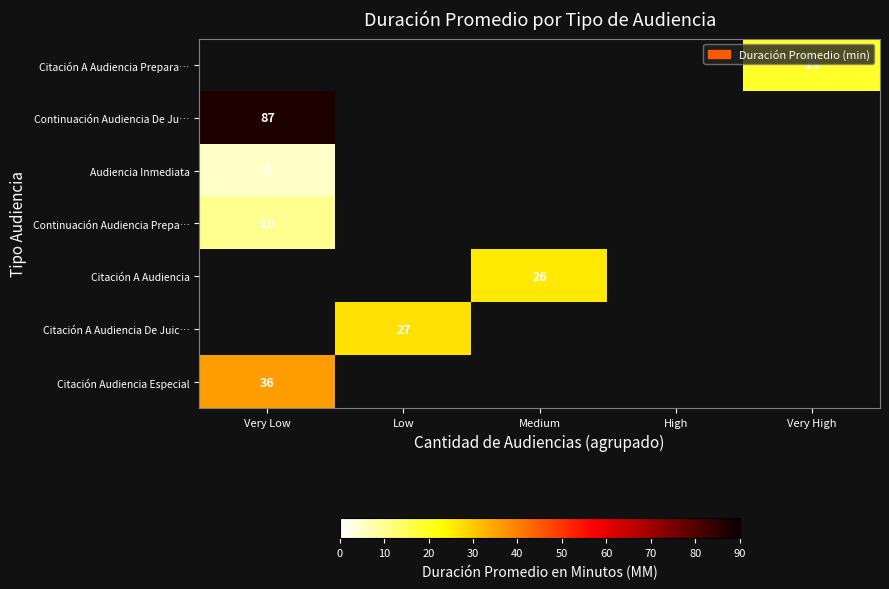

True or false: Continuación Audiencia Prepa… has a value of 10 at Very Low.

True